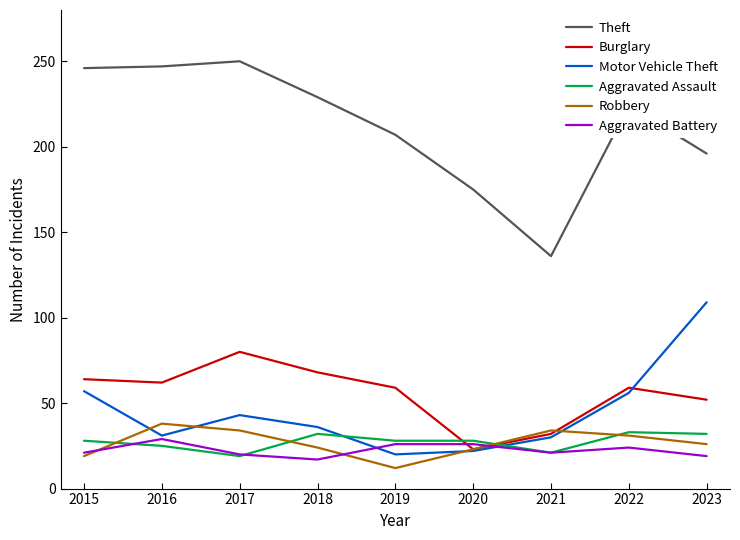

List the series in order of their peak value, highest first.

Theft, Motor Vehicle Theft, Burglary, Robbery, Aggravated Assault, Aggravated Battery